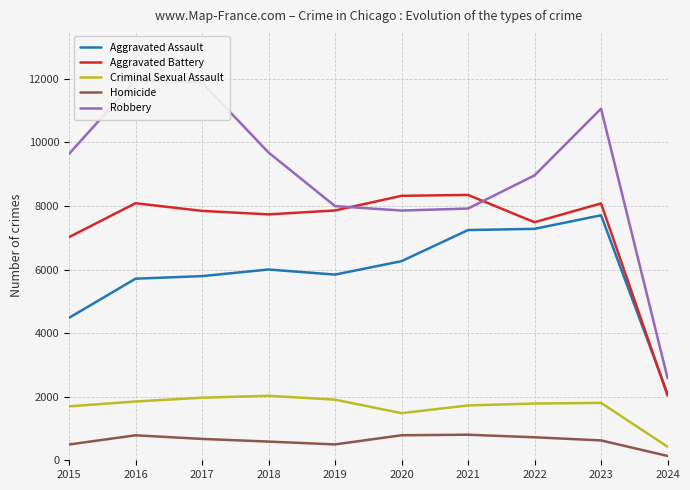

True or false: Criminal Sexual Assault and Robbery intersect in this chart.

False